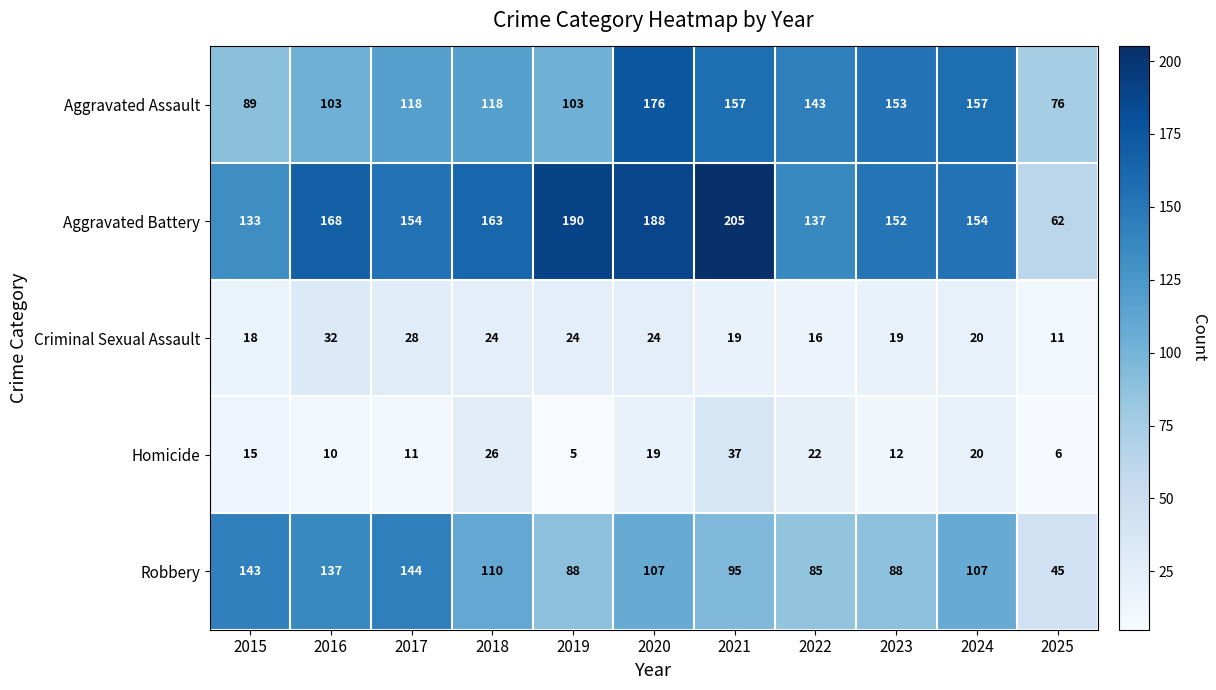

True or false: Robbery has a value of 80 at 2016.

False